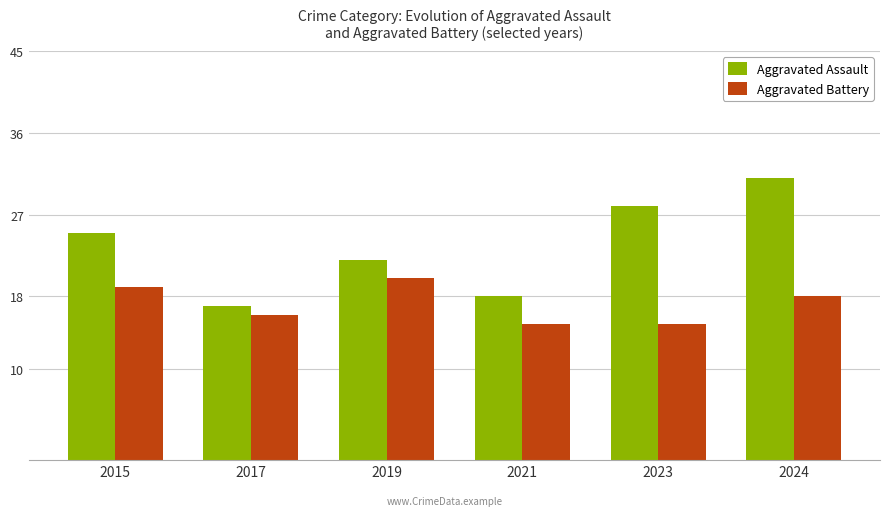

True or false: Aggravated Battery has a value of 15 at 2021.

True